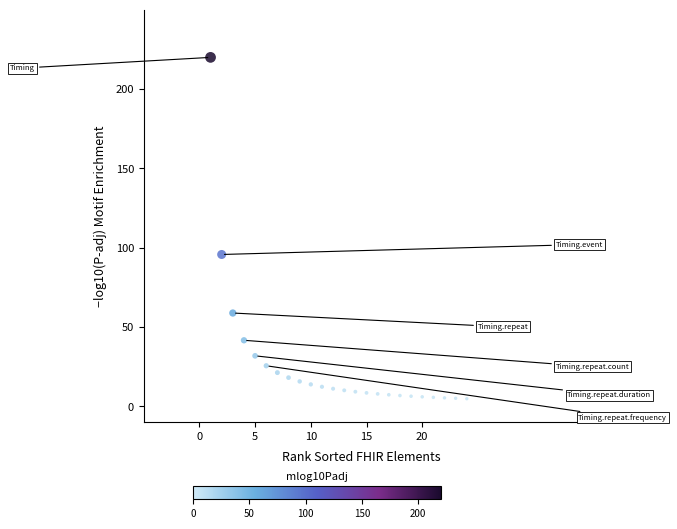

What Y value in the scatter plot is closest to 112?

95.8